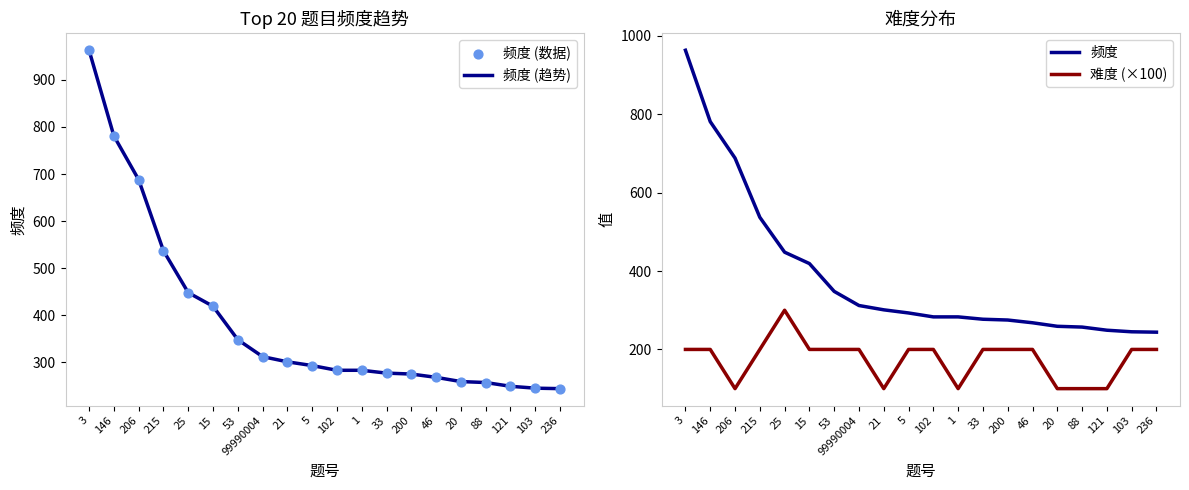

Which series has the largest total across all categories?

频度 (趋势)